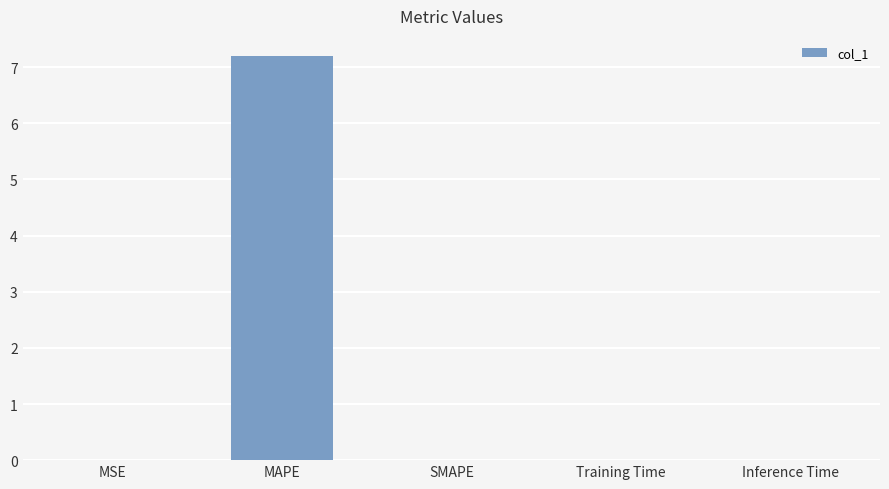

How many distinct data groups are displayed?

1